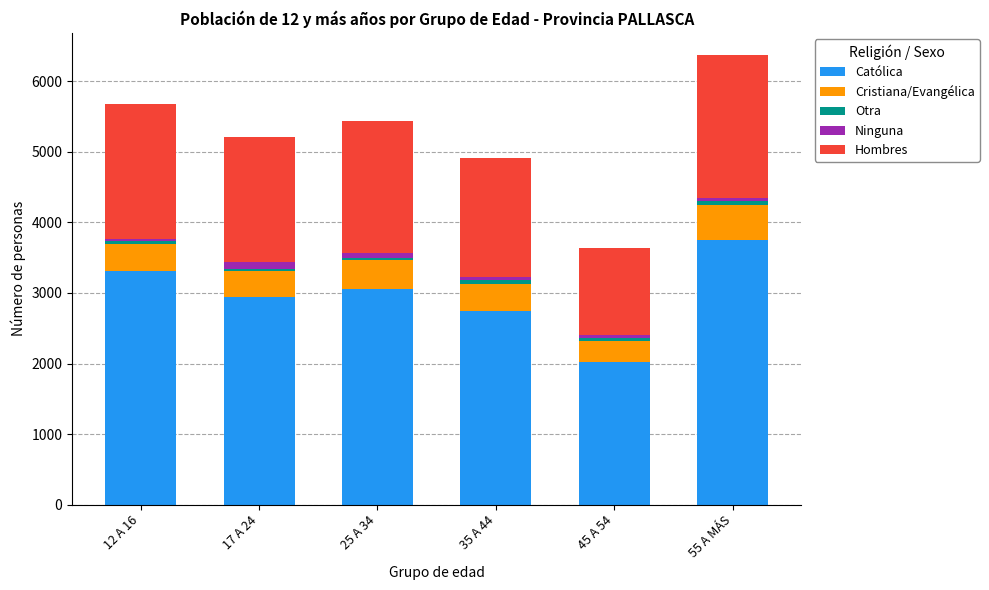

At which category is the sum across all series the highest?

55 A MÁS